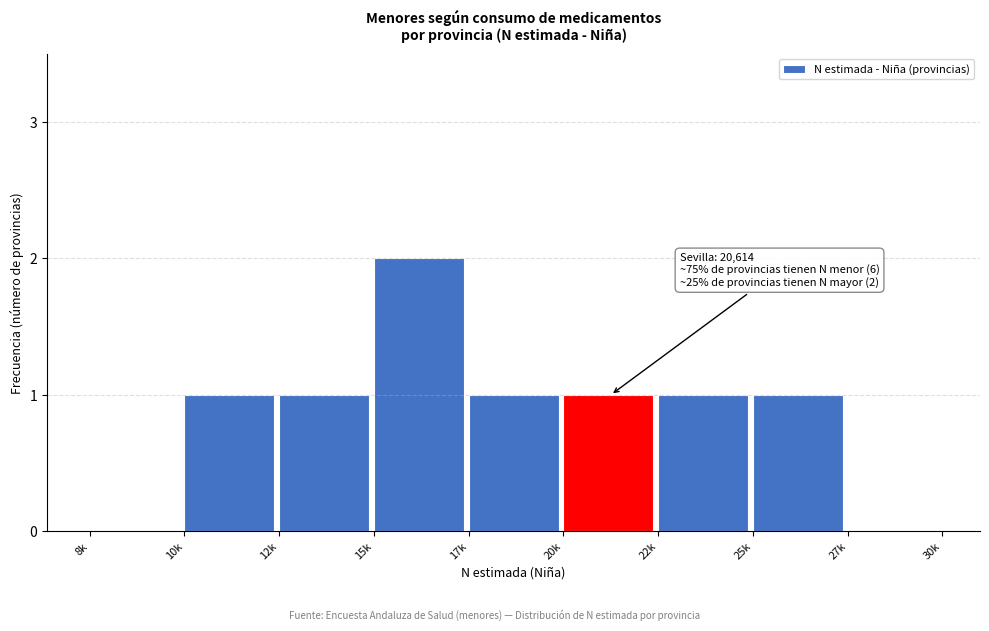

Reading right to left, extract all data points from this chart.

27k=0	25k=1	22k=1	20k=1	17k=1	15k=2	12k=1	10k=1	8k=0